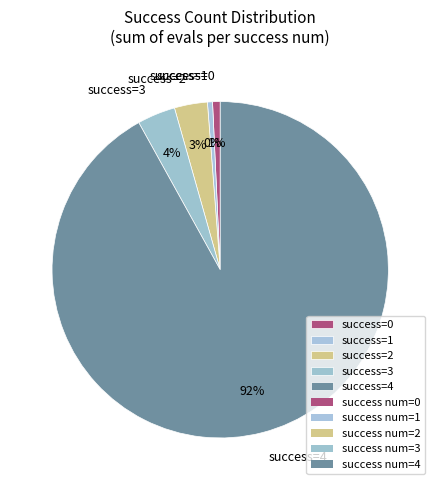

Does any single category account for the majority?

Yes